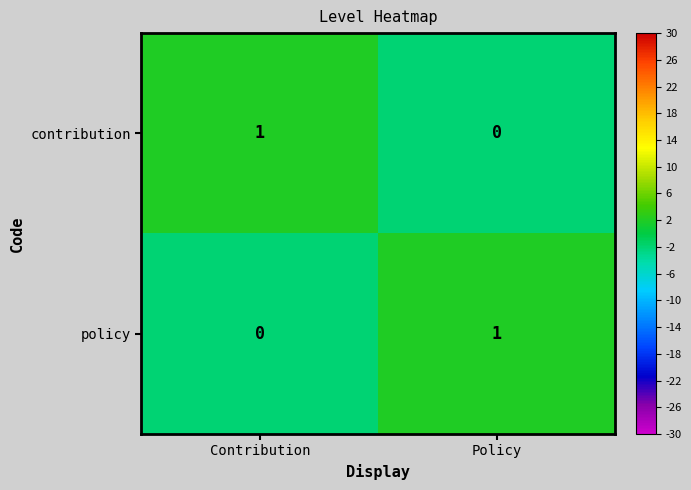

At which label is contribution closest to 0?

Policy